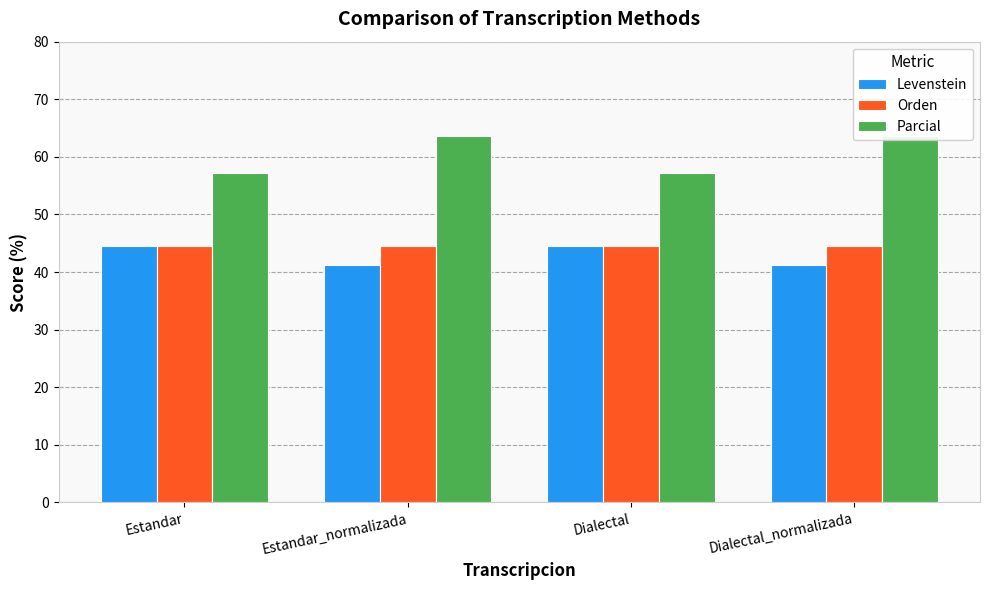

True or false: Parcial has a value of 16.2 at Dialectal_normalizada.

False